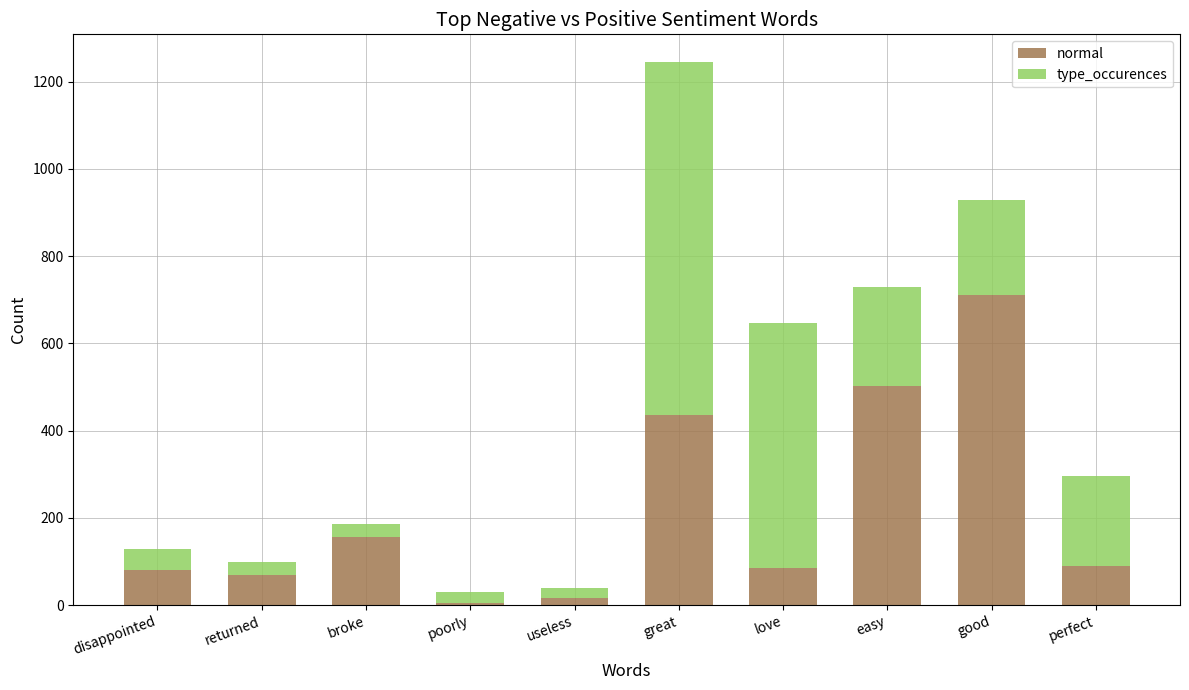

The normal series shows 156 at broke. True or false?

True